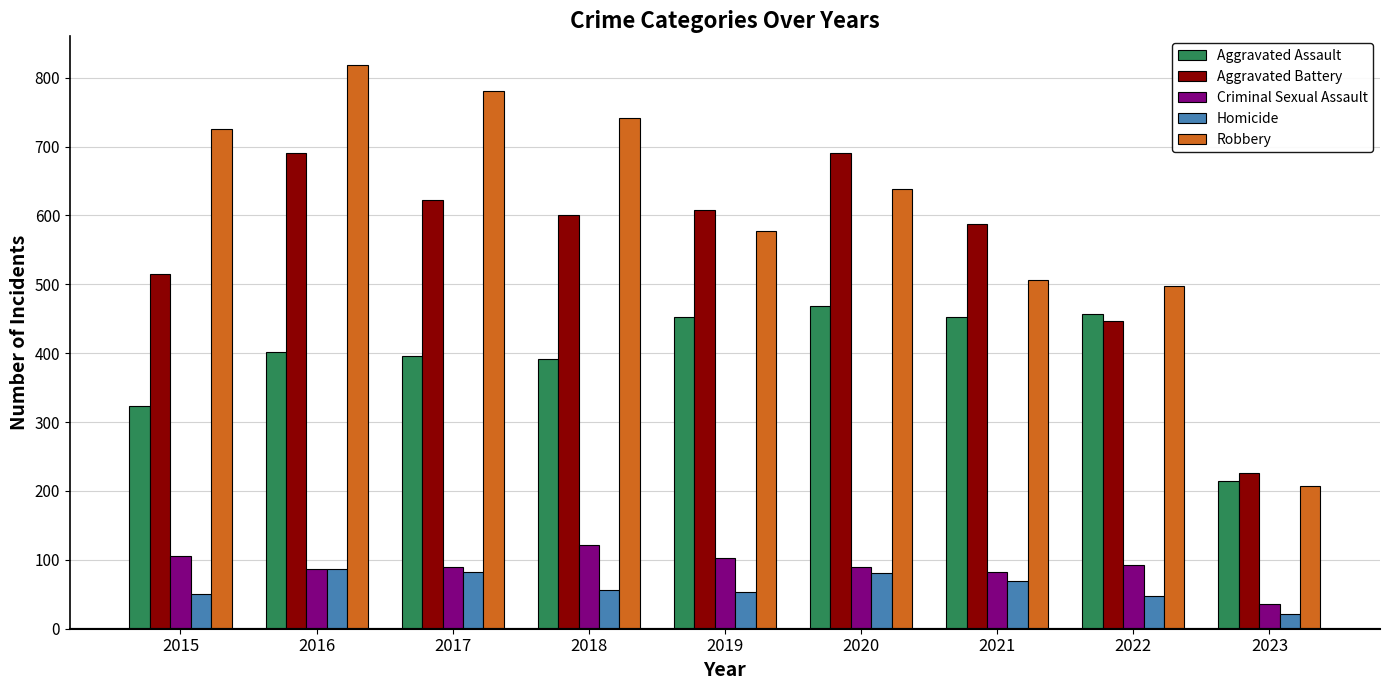

What value does the Homicide series have at 2023, to the nearest 10?

20